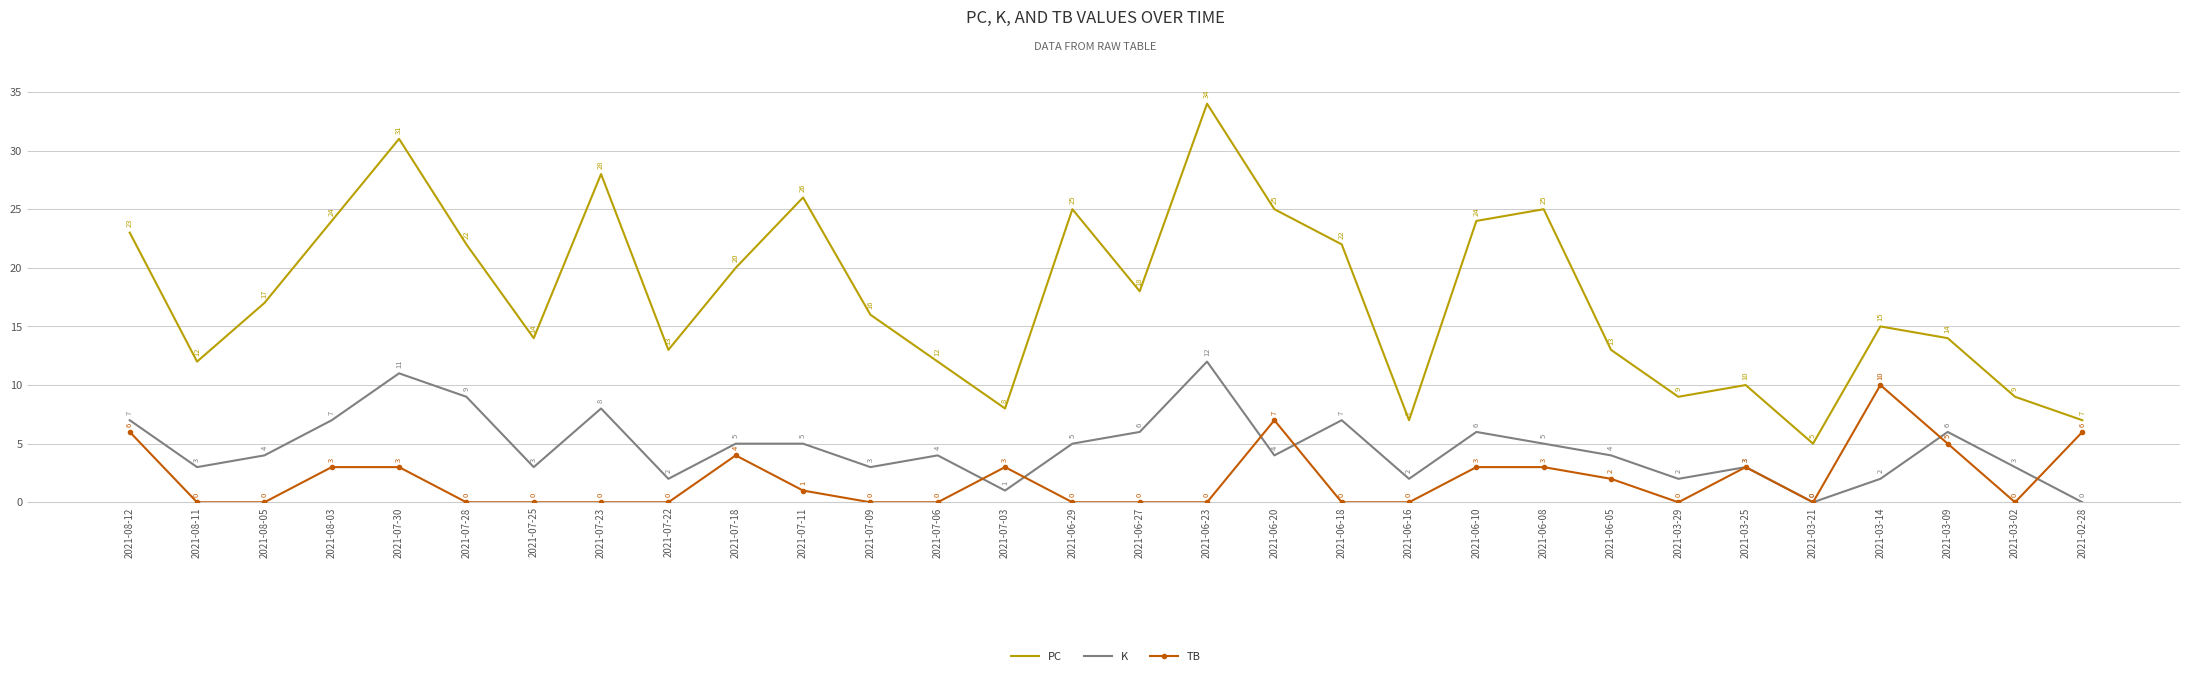

What is the difference between the second highest and minimum values in the K series?

11